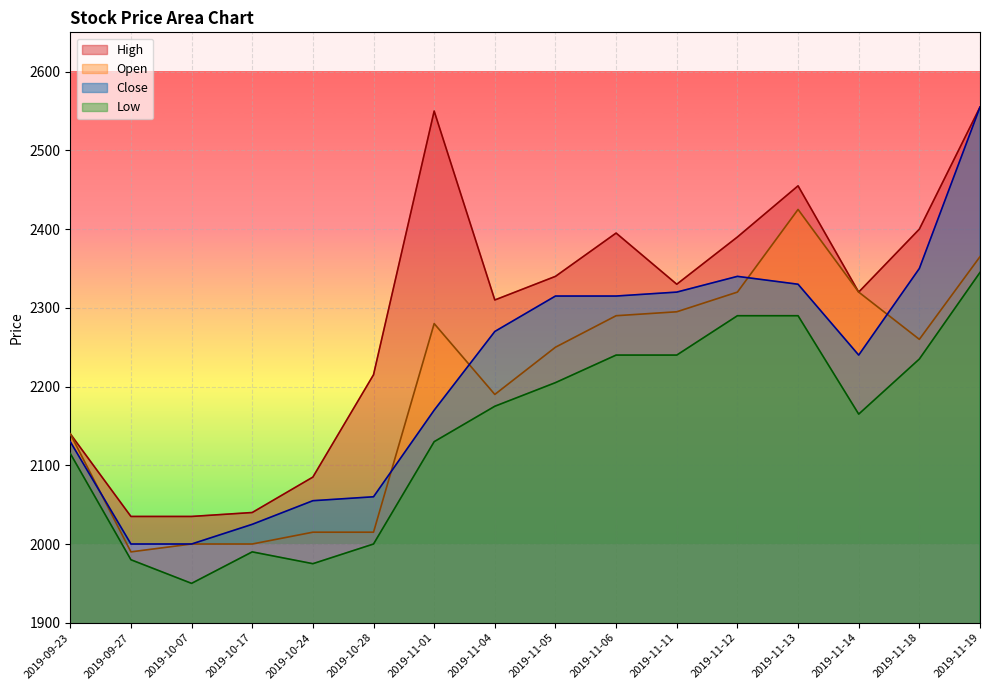

True or false: Low has more than 1 points higher than both neighbors.

False